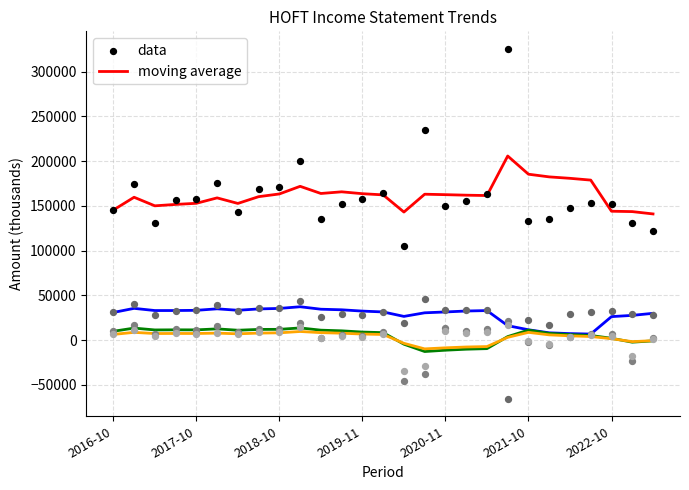

Which series contains the lowest Y value?

Operating Income or Loss